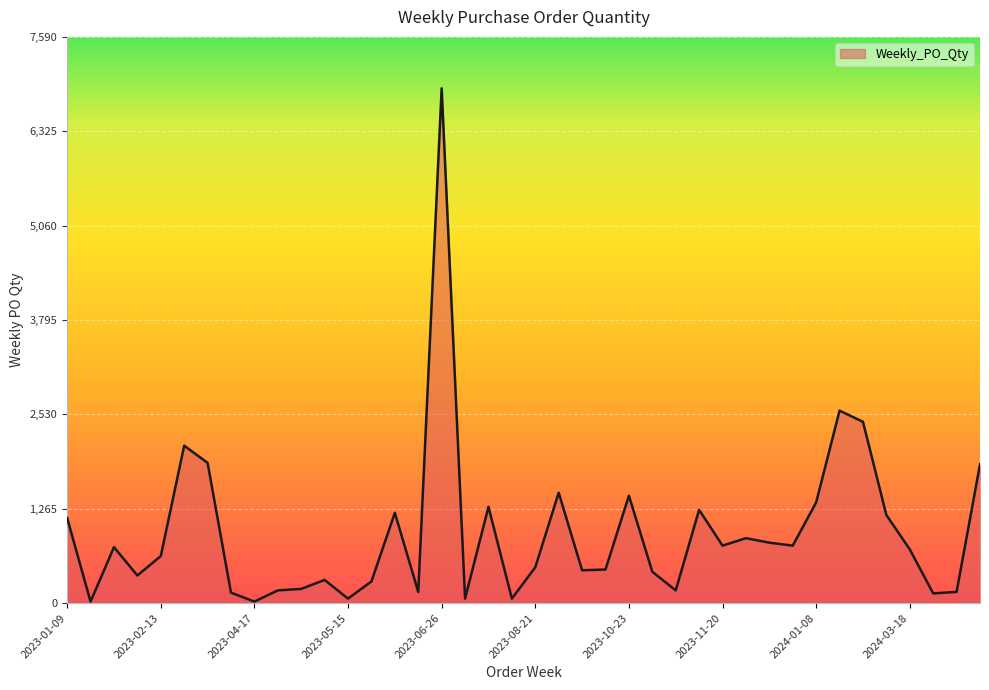

What is the smallest value displayed?

20